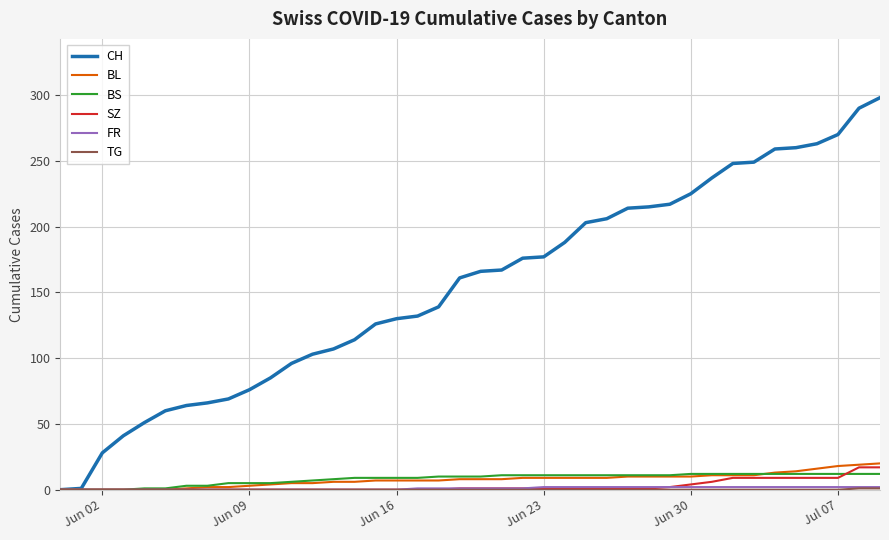

Which series has the largest total across all categories?

CH